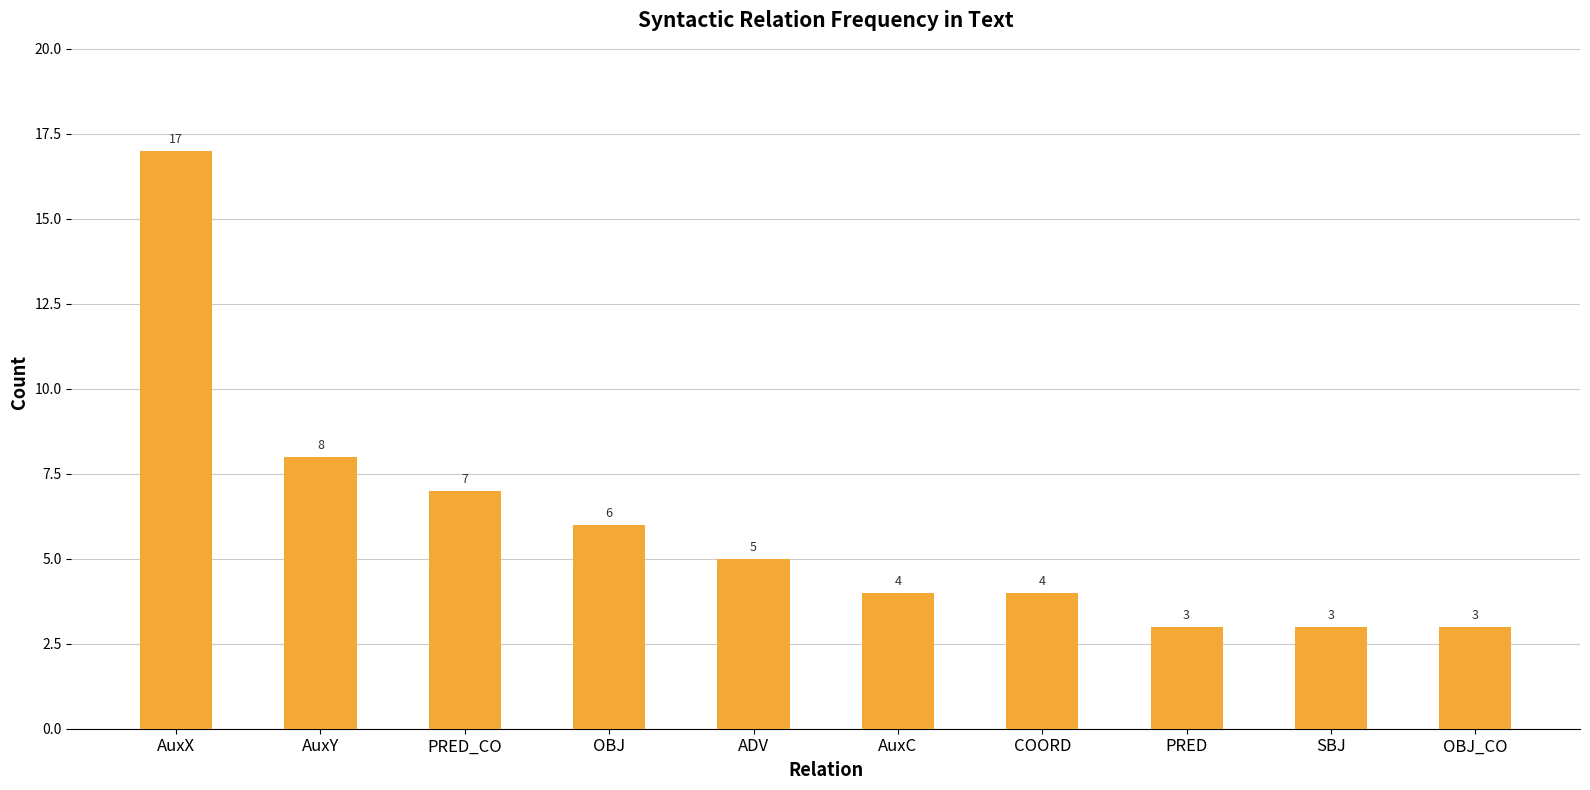

Between COORD and OBJ, which is larger?

OBJ